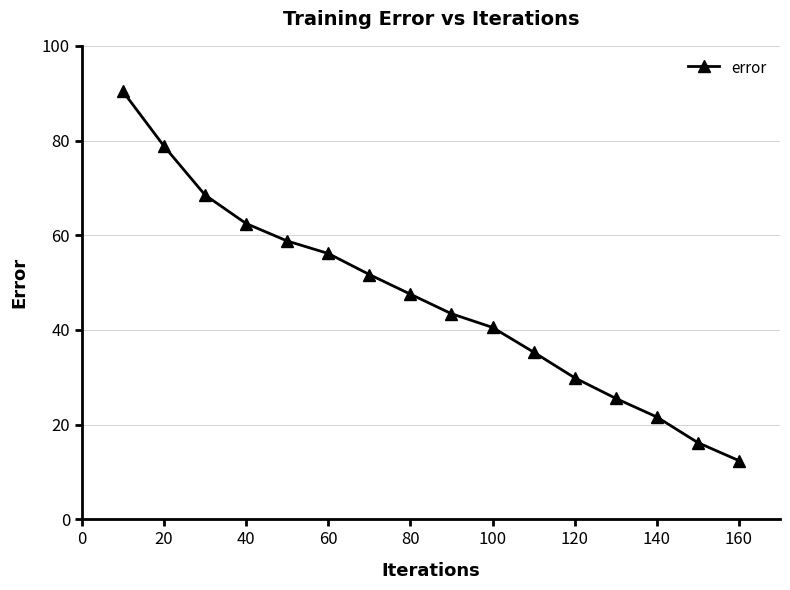

Does the chart display data point markers on the line(s)?

Yes